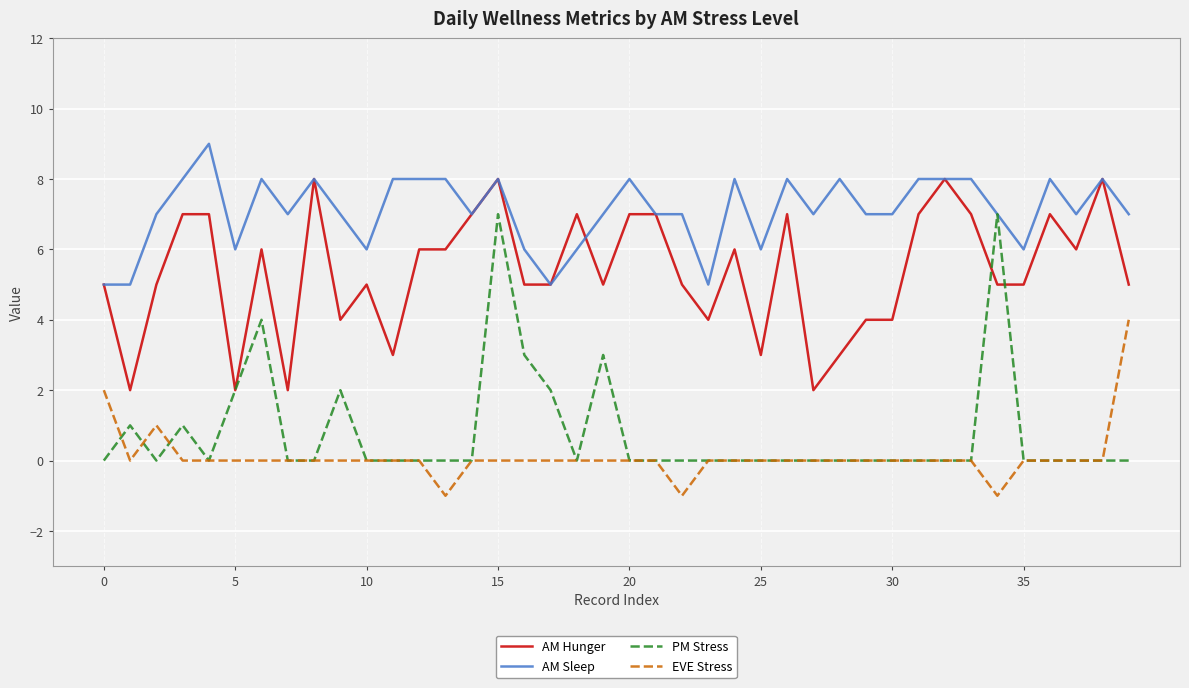

What is the difference between the maximum and second lowest values in the EVE Stress series?

5